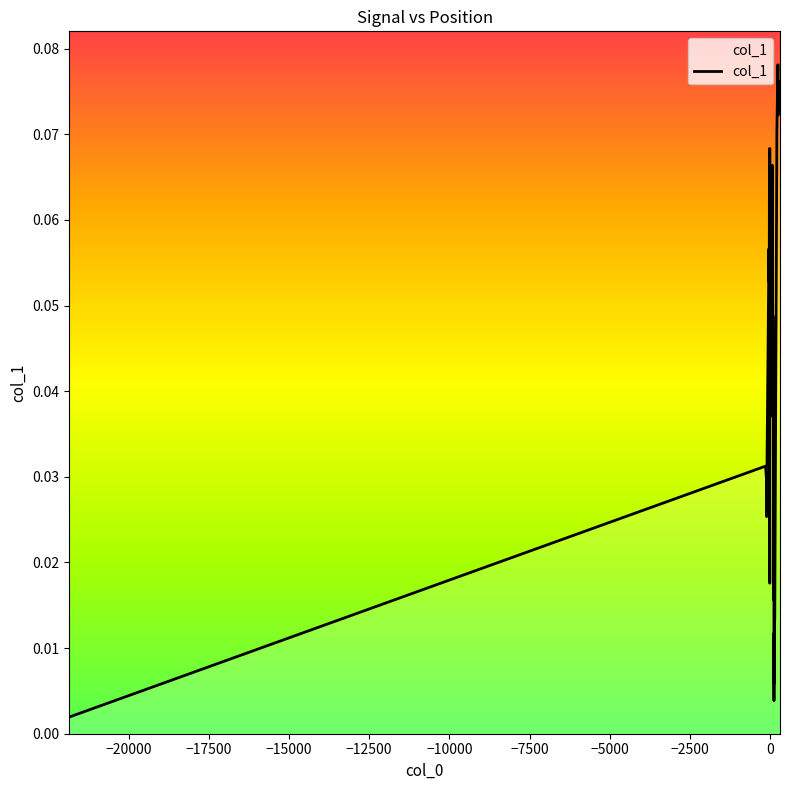

How many points are higher than both their immediate neighbors (excluding endpoints)?

11